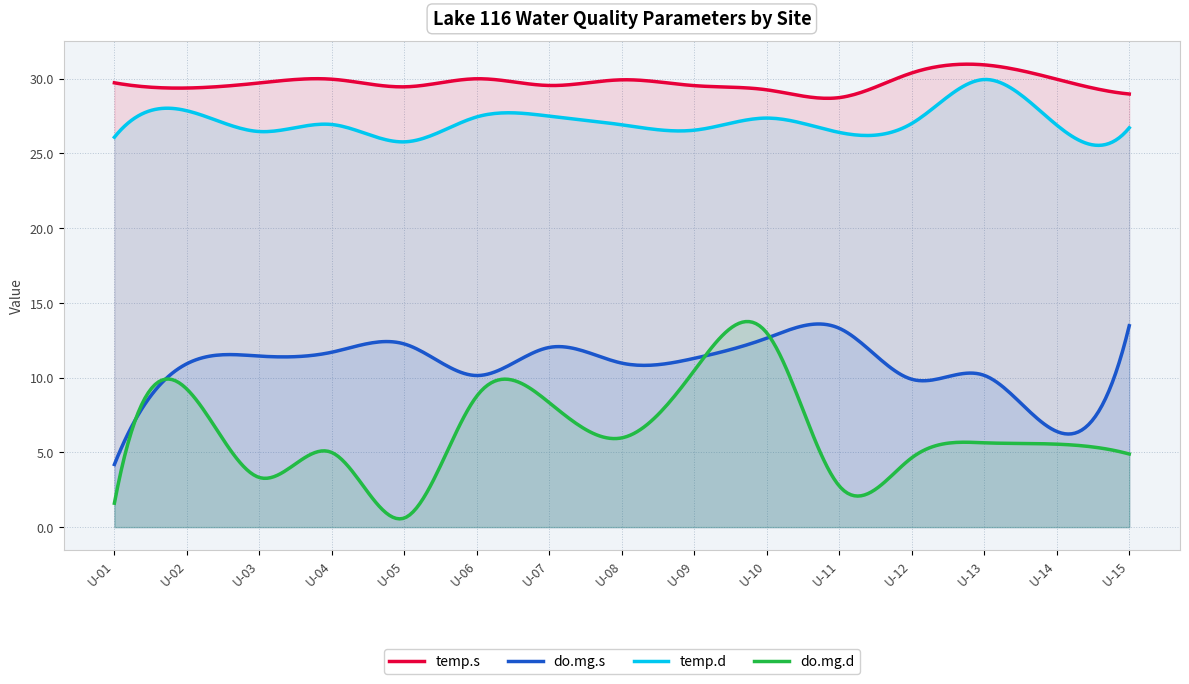

How many lines are shown in the chart?

4